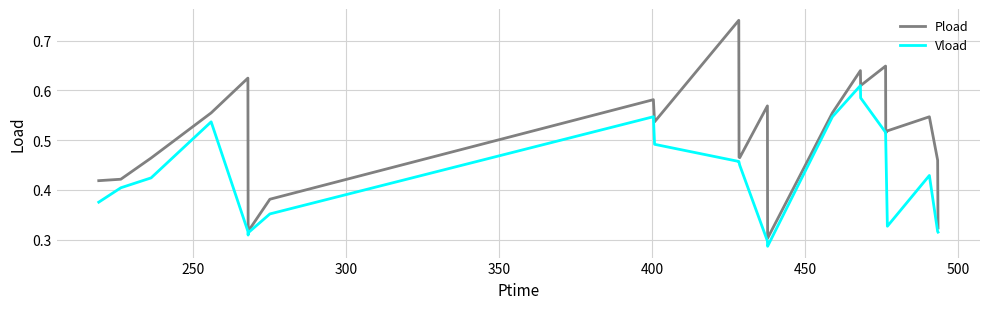

Which series has the widest spread of values?

Pload